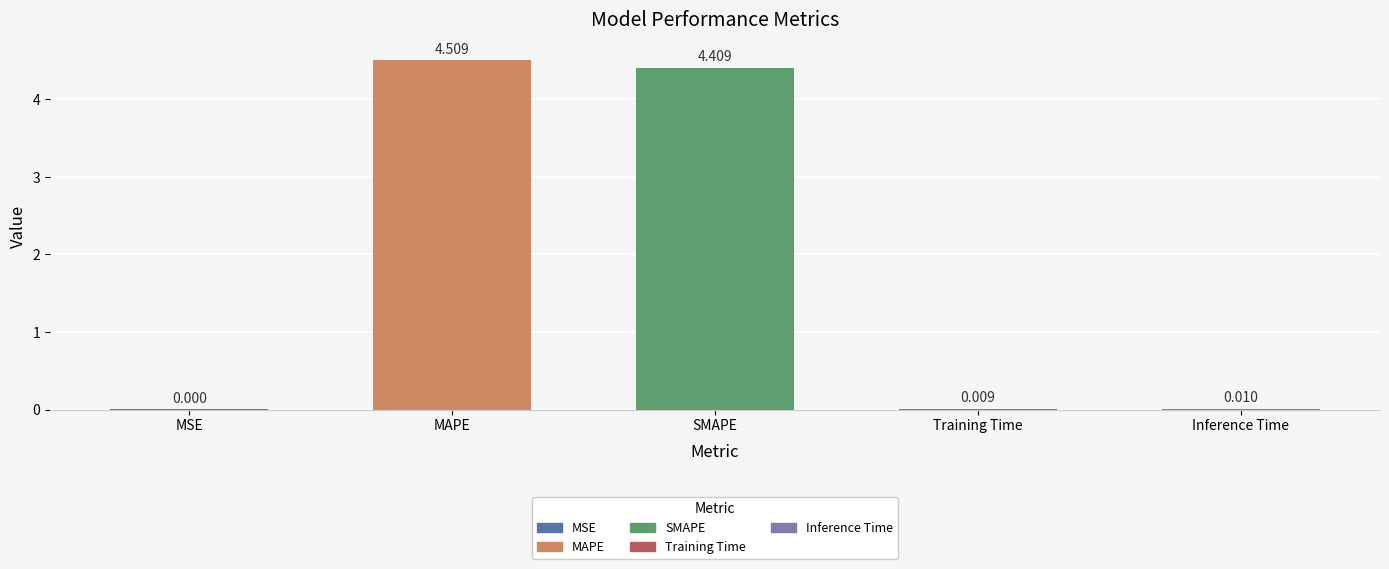

At which category does the chart reach its peak across all series?

MAPE